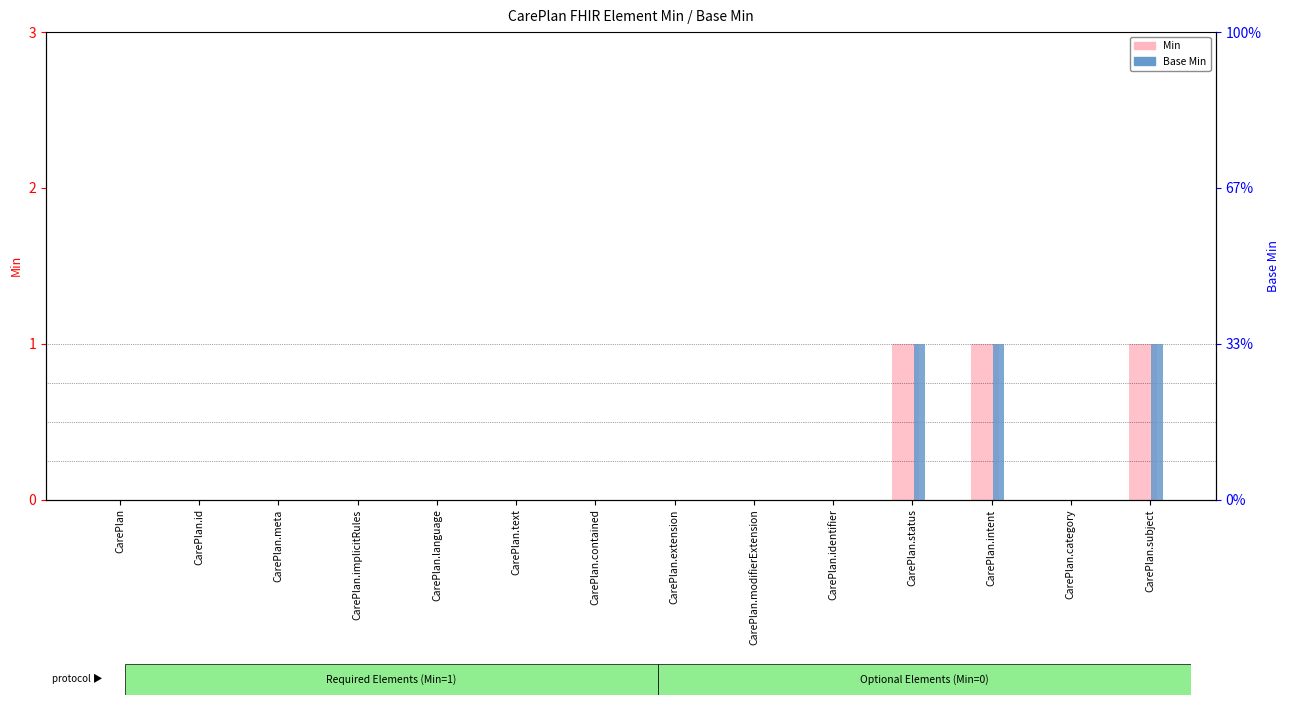

What is the highest value of the Min series?

1